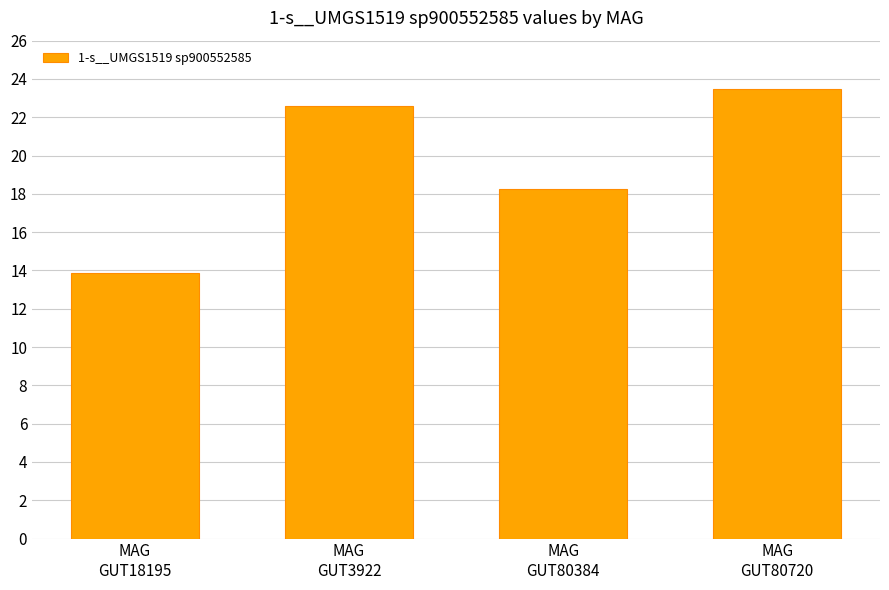

What is the change in value from MAG
GUT80384 to MAG
GUT80720?

+5.2